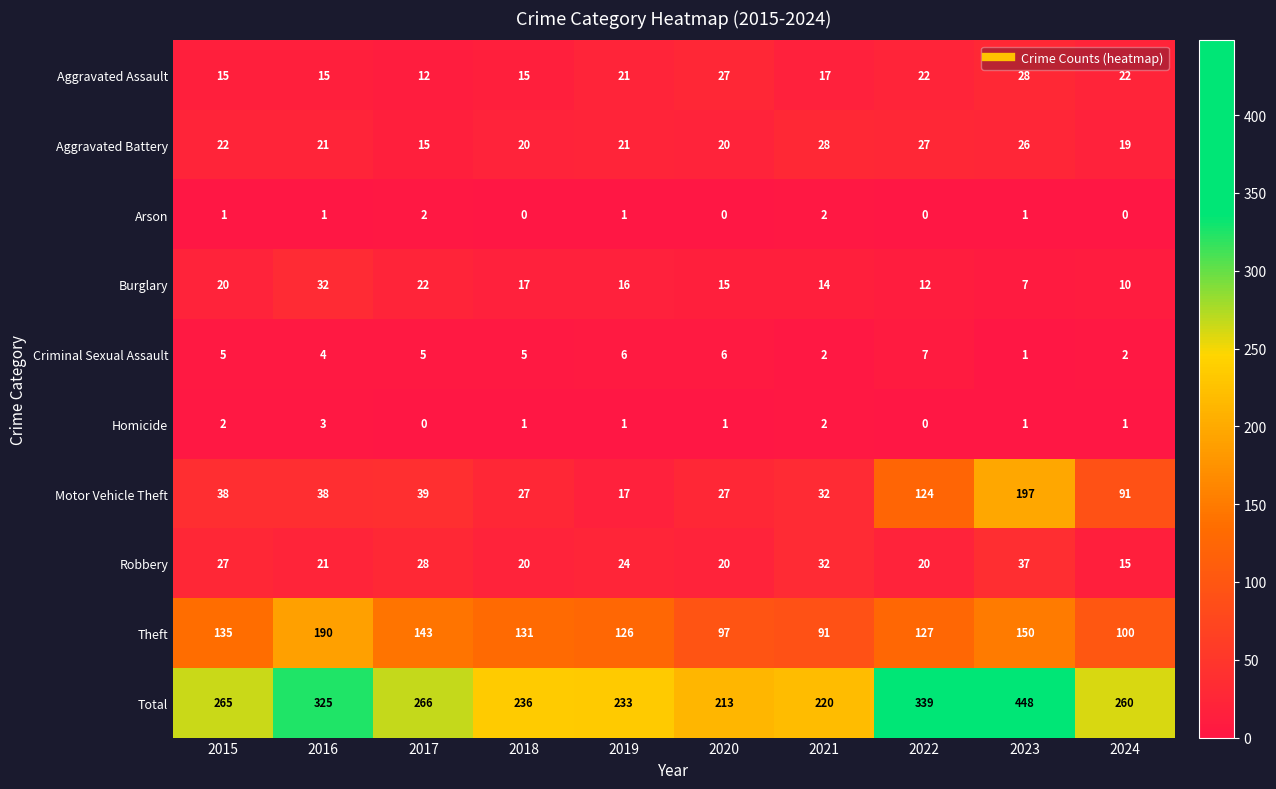

Between 2021 and 2024, which series saw the biggest shift?

Motor Vehicle Theft